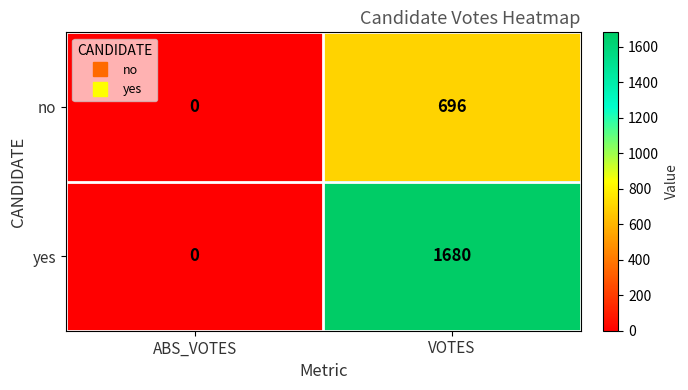

At which category is the sum across all series the highest?

VOTES